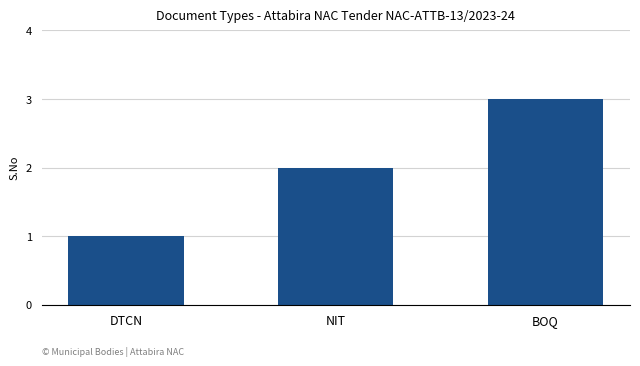

Reading right to left, extract all data points from this chart.

3	2	1